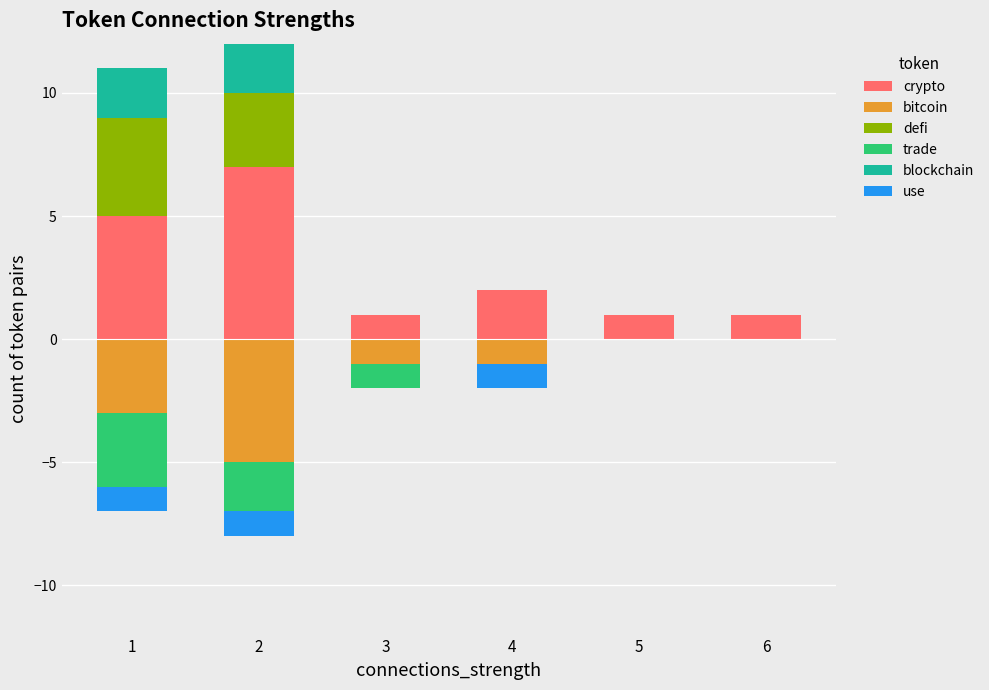

What are all the series names shown in the legend?

crypto, bitcoin, defi, trade, blockchain, use